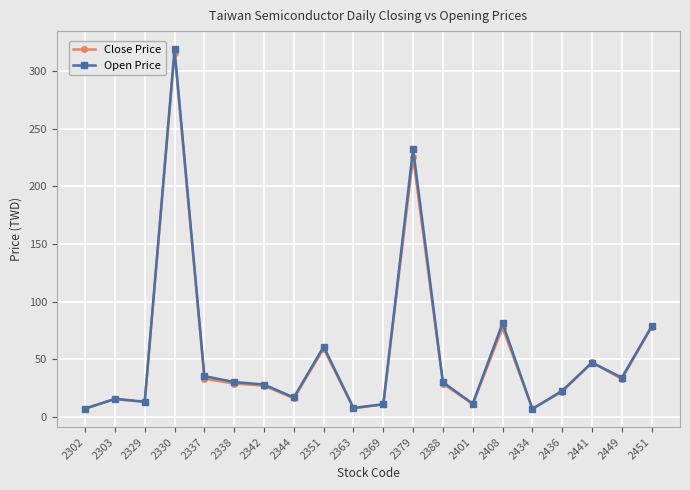

Which series has the widest spread of values?

Open Price